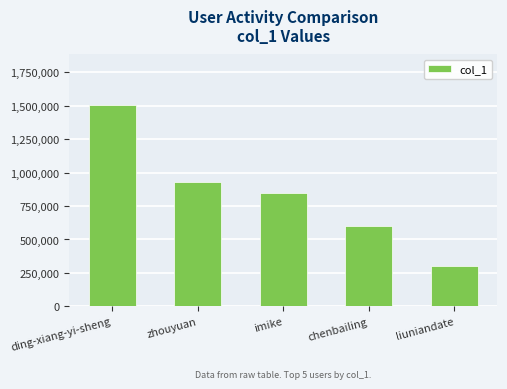

True or false: the data shows 865268 at chenbailing.

False